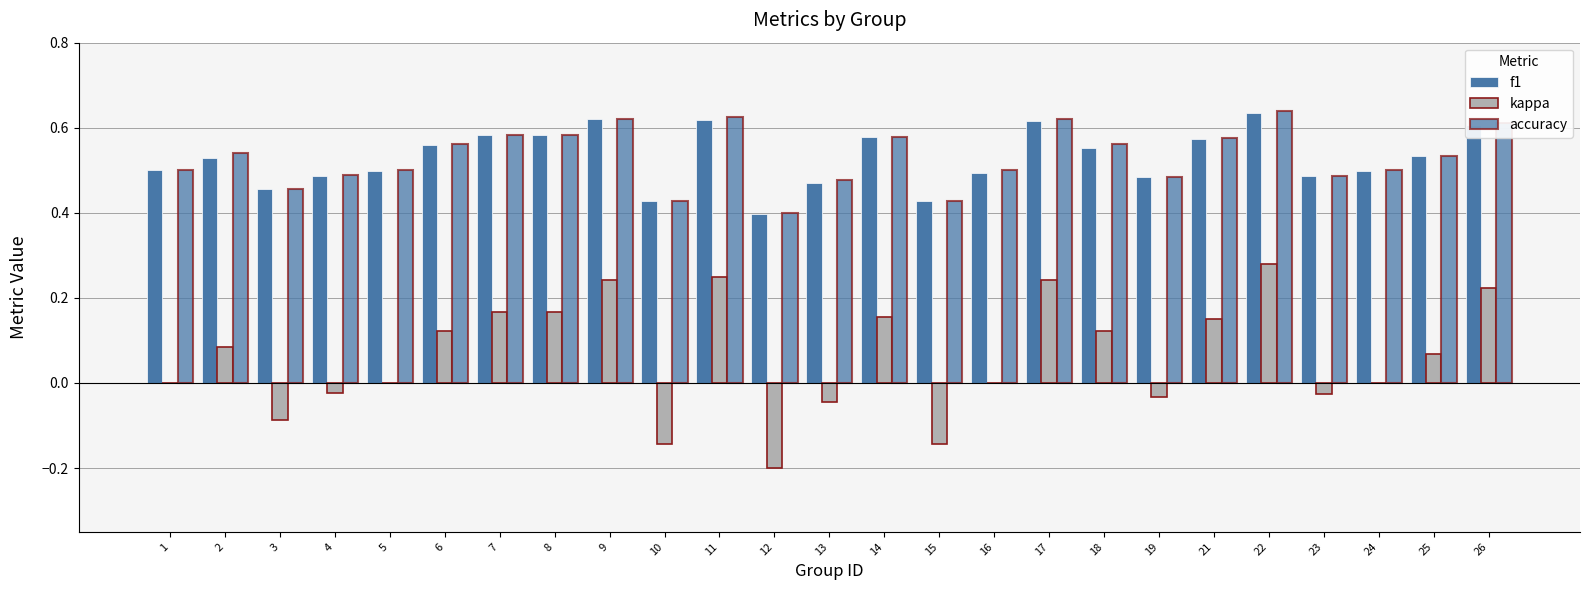

Between 8 and 24, which series saw the biggest shift?

kappa